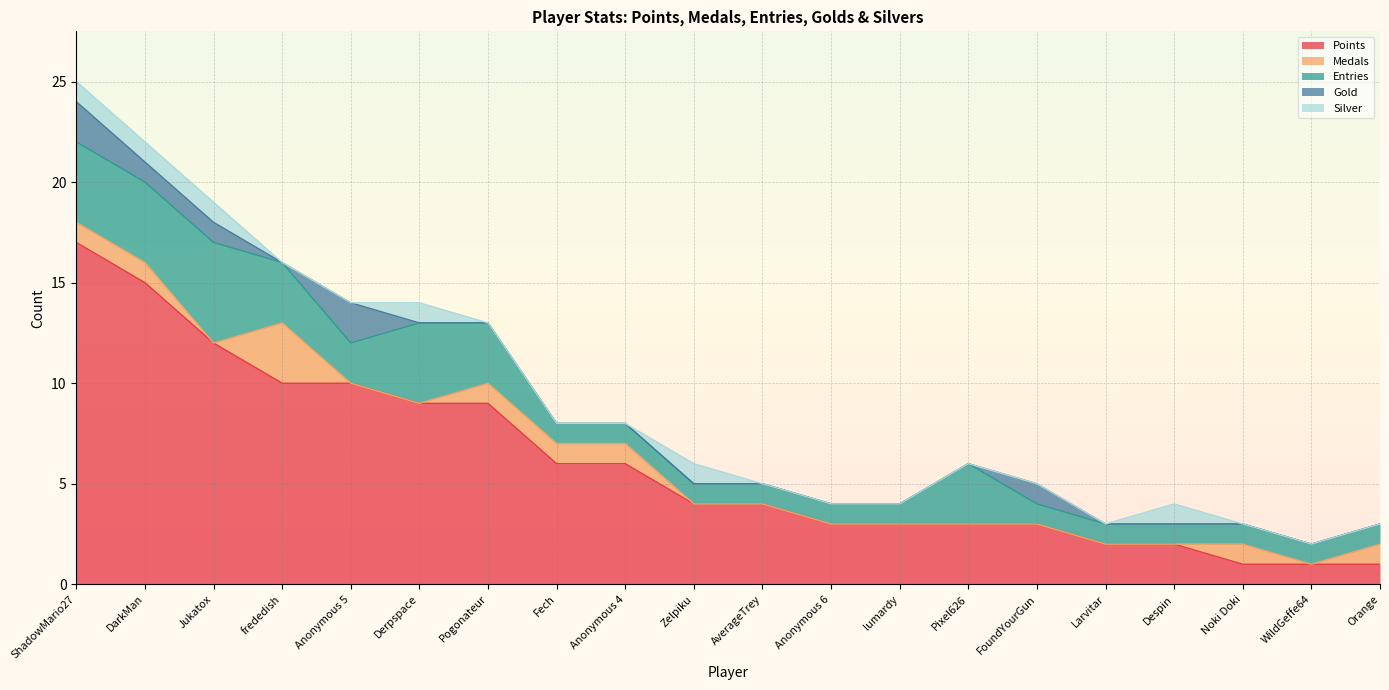

List the series in order of their peak value, highest first.

Points, Entries, Medals, Gold, Silver